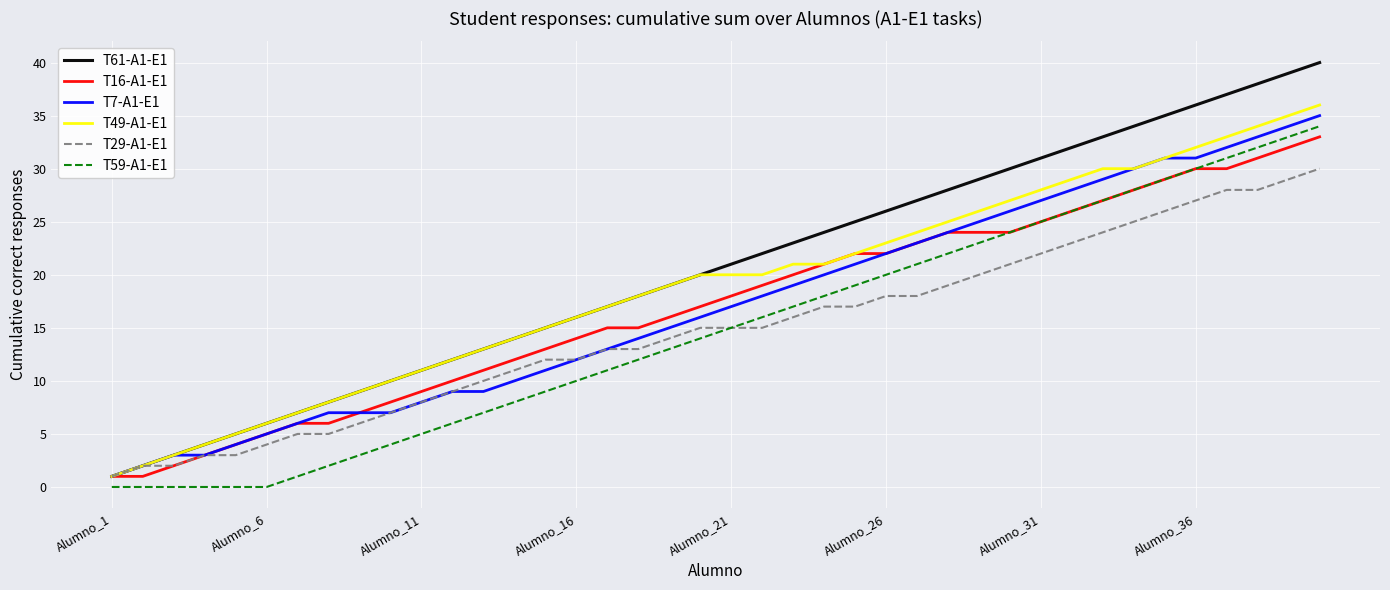

What is the difference between the maximum and minimum values in the T59-A1-E1 series?

34